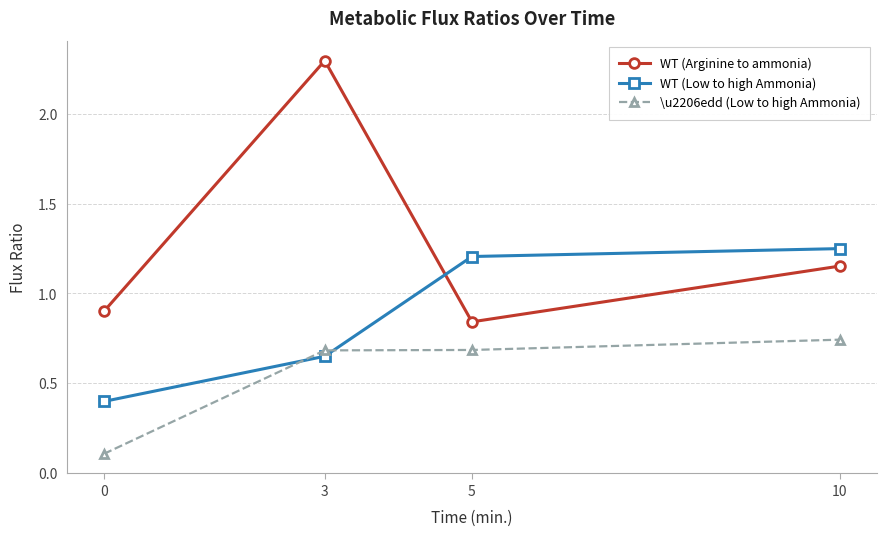

Count the WT (Arginine to ammonia) values in the range 0 to 2.

3